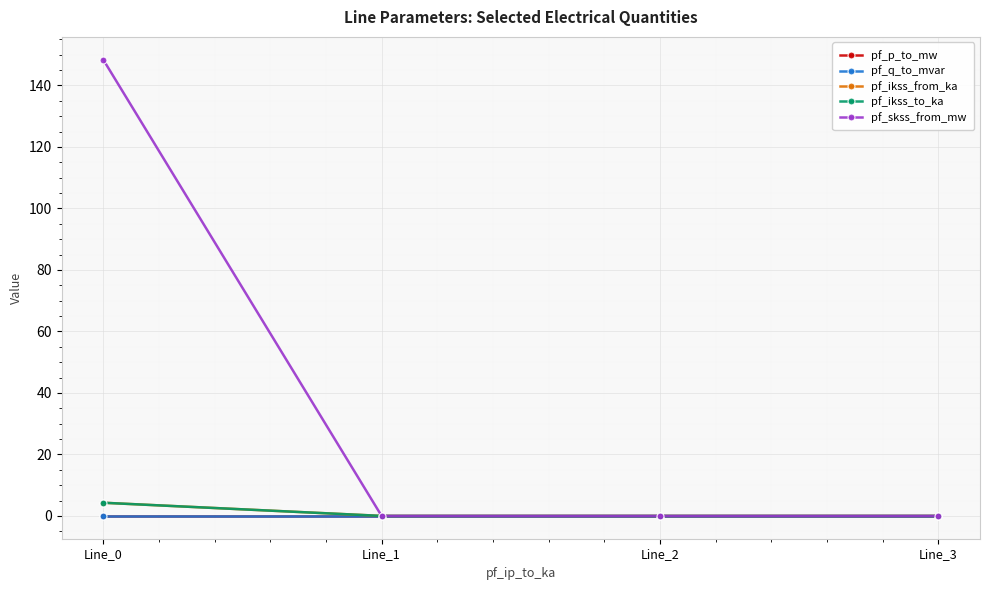

Reading left to right, extract all data points from this chart.

pf_p_to_mw: -0.0	0.0	0.0	0.0
pf_q_to_mvar: -0.0	-0.0	-0.0	0.0
pf_ikss_from_ka: 4.3	0.0	0.0	0.0
pf_ikss_to_ka: 4.3	0.0	0.0	0.0
pf_skss_from_mw: 148.4	0.0	0.0	0.0